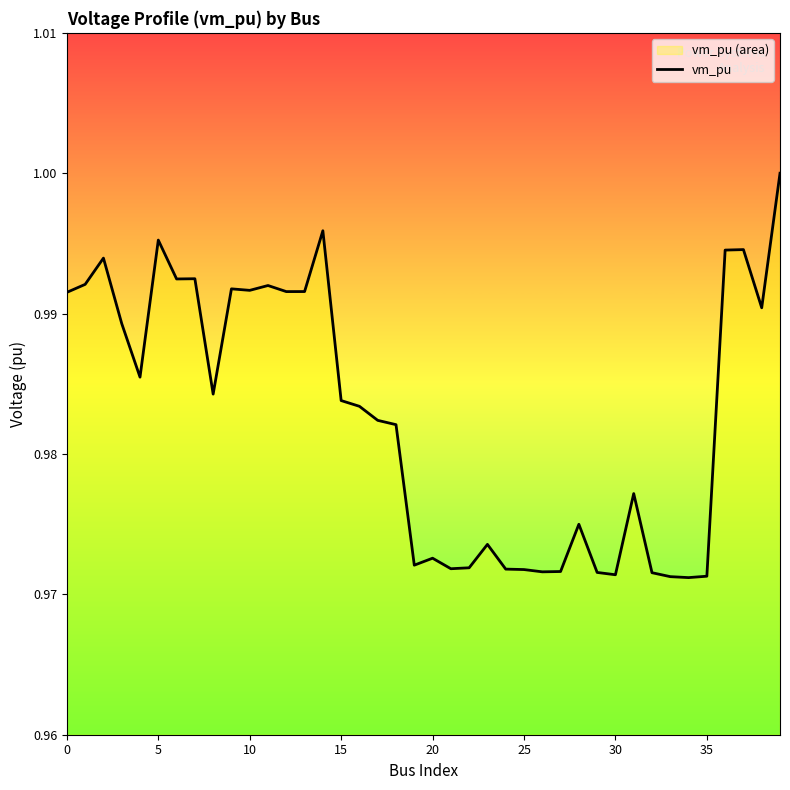

Reading left to right, transcribe all the data shown in this chart.

1.0	1.0	1.0	1.0	1.0	1.0	1.0	1.0	1.0	1.0	1.0	1.0	1.0	1.0	1.0	1.0	1.0	1.0	1.0	1.0	1.0	1.0	1.0	1.0	1.0	1.0	1.0	1.0	1.0	1.0	1.0	1.0	1.0	1.0	1.0	1.0	1.0	1.0	1.0	1.0